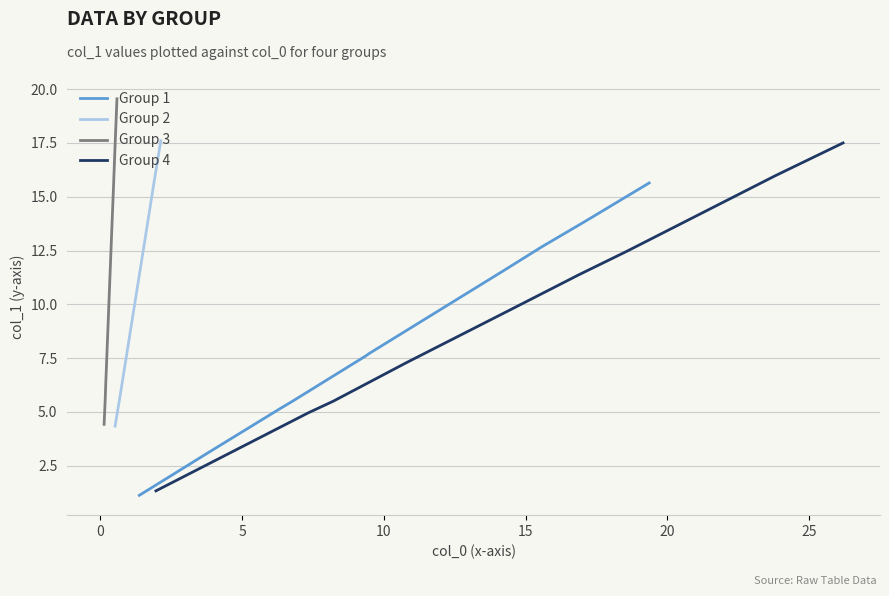

What is the minimum value for Group 1?

1.1